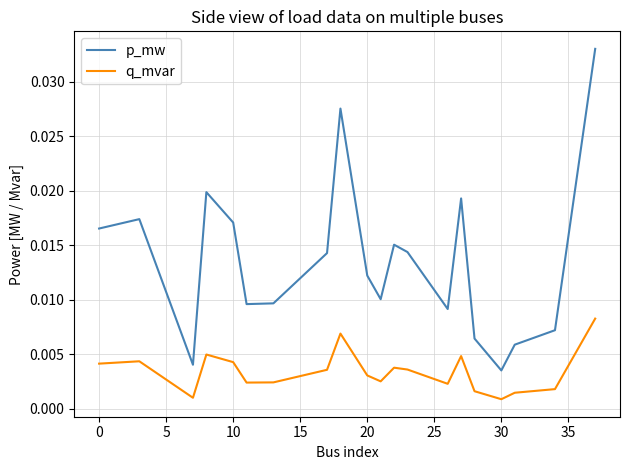

True or false: q_mvar and p_mw intersect in this chart.

False